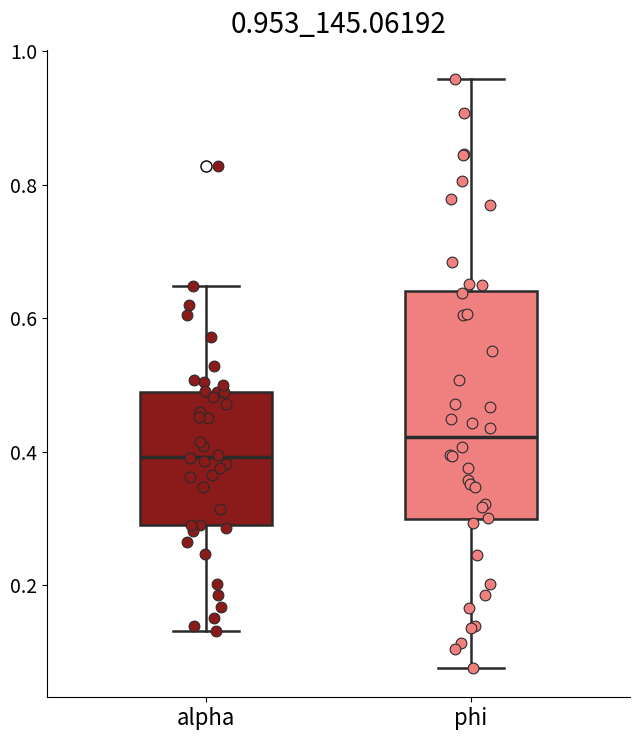

Where does the median line of the box for alpha sit on the y-axis? The values are not printed on the chart, so give them approximately, as read against the axis.

0.40